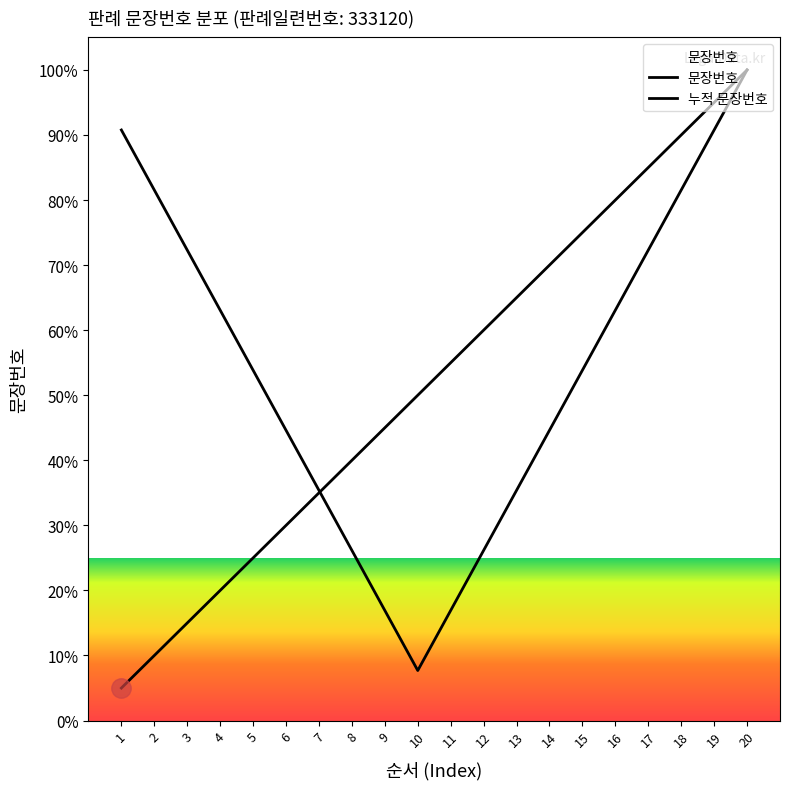

At which label is the value closest to 52?

10